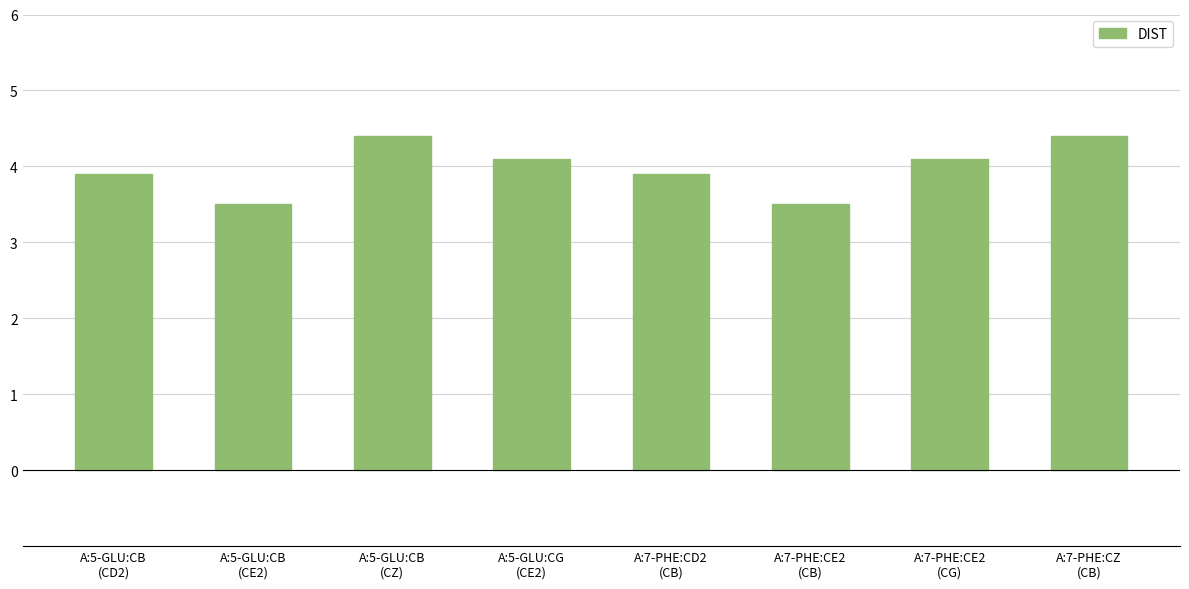

Reading left to right, extract all data points from this chart.

3.9	3.5	4.4	4.1	3.9	3.5	4.1	4.4